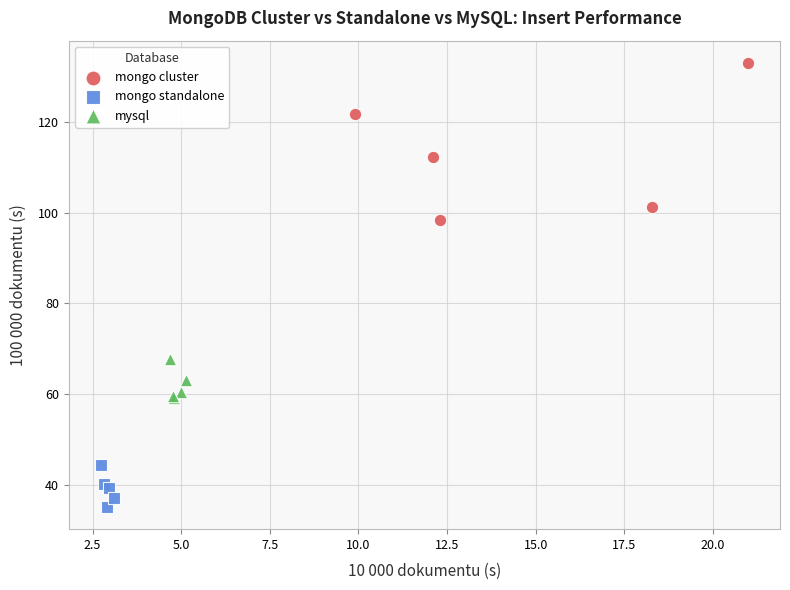

Which series contains the highest Y value?

mongo cluster